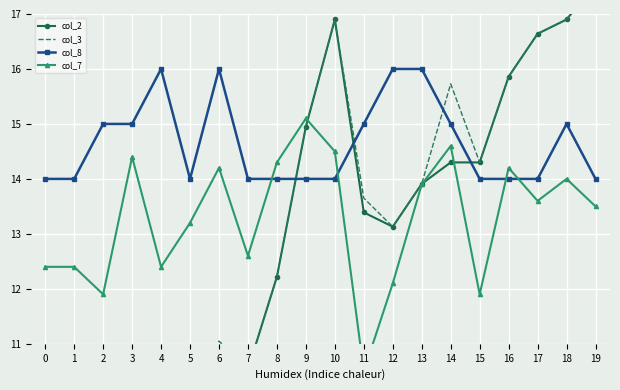

True or false: col_8 and col_3 intersect in this chart.

True